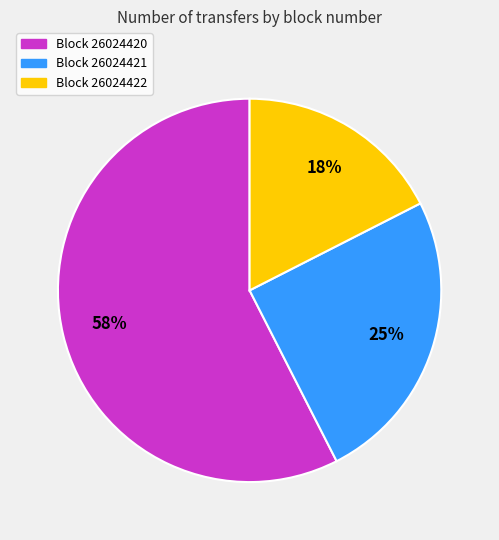

Which has a higher value, Block 26024422 or Block 26024421?

Block 26024421